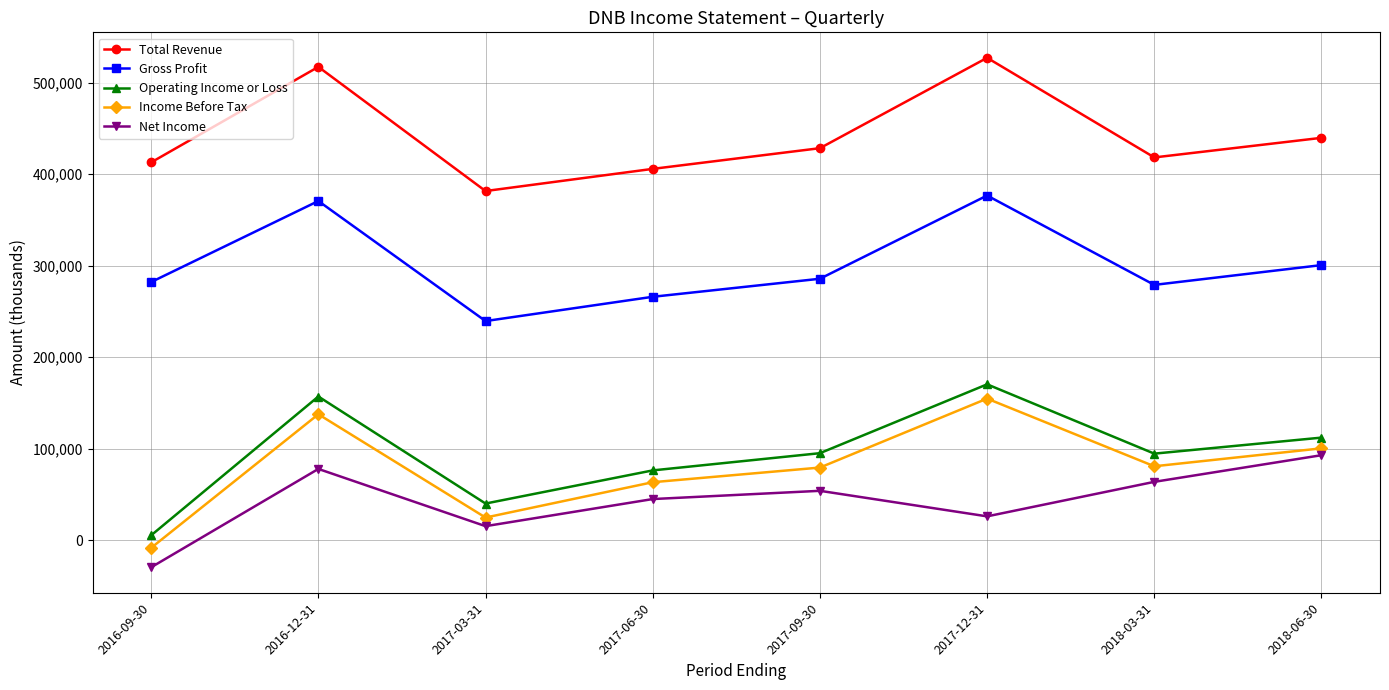

What is the spread (max minus min) of values at 2016-09-30?

442200